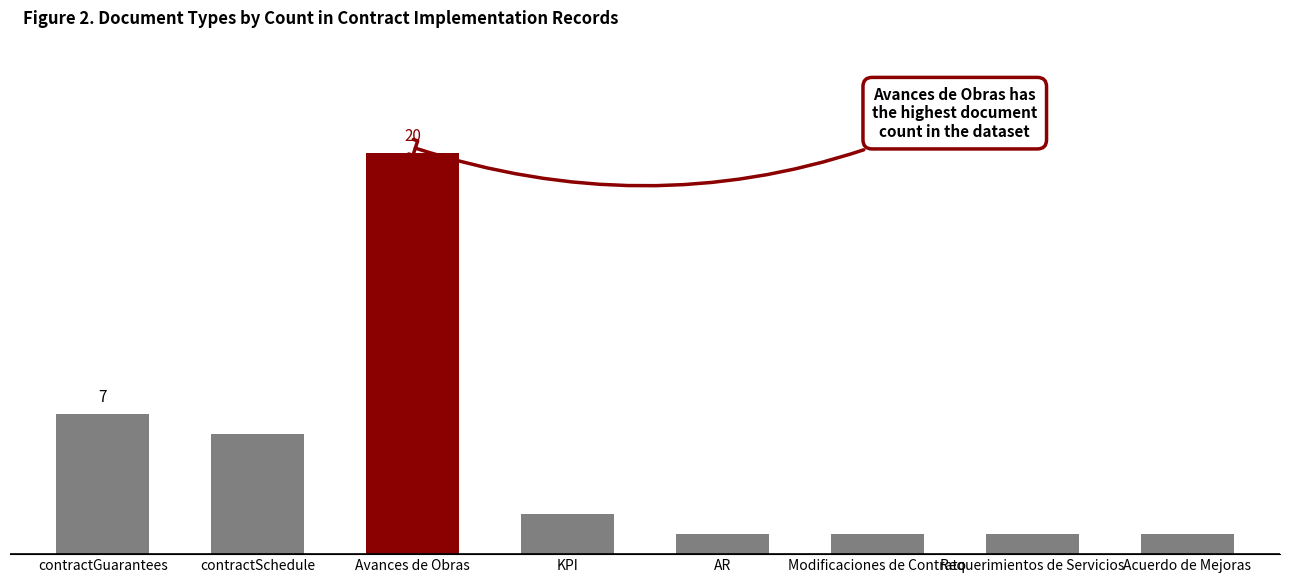

At which label is the value closest to 10?

contractGuarantees